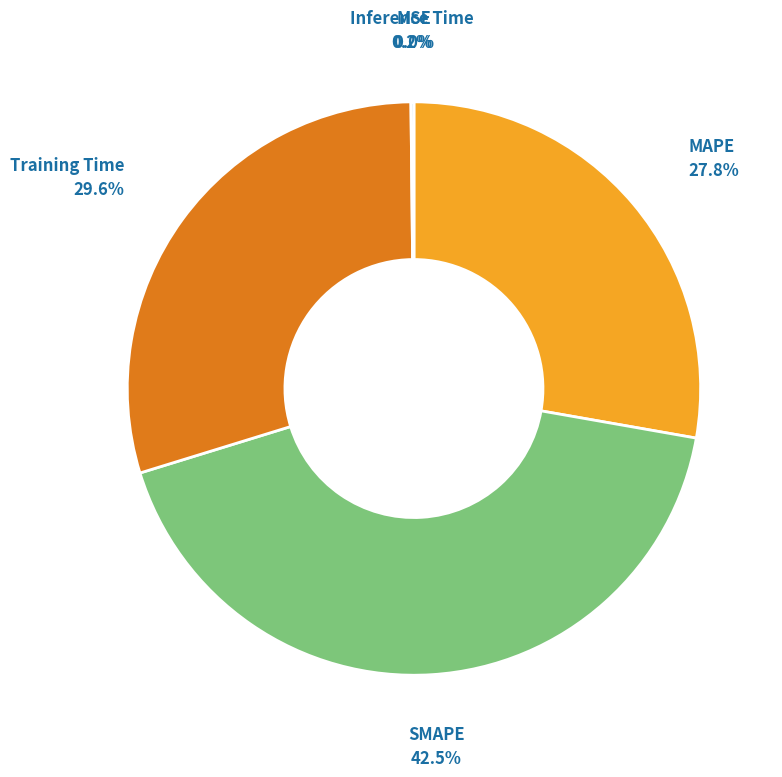

Is there any slice that represents more than half of the pie?

No